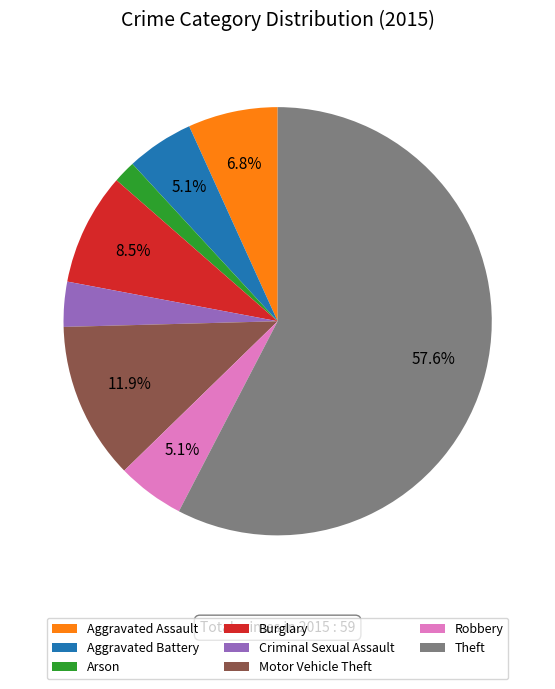

To the nearest percent, what is the difference between the Burglary and Robbery slice percentages?

3%